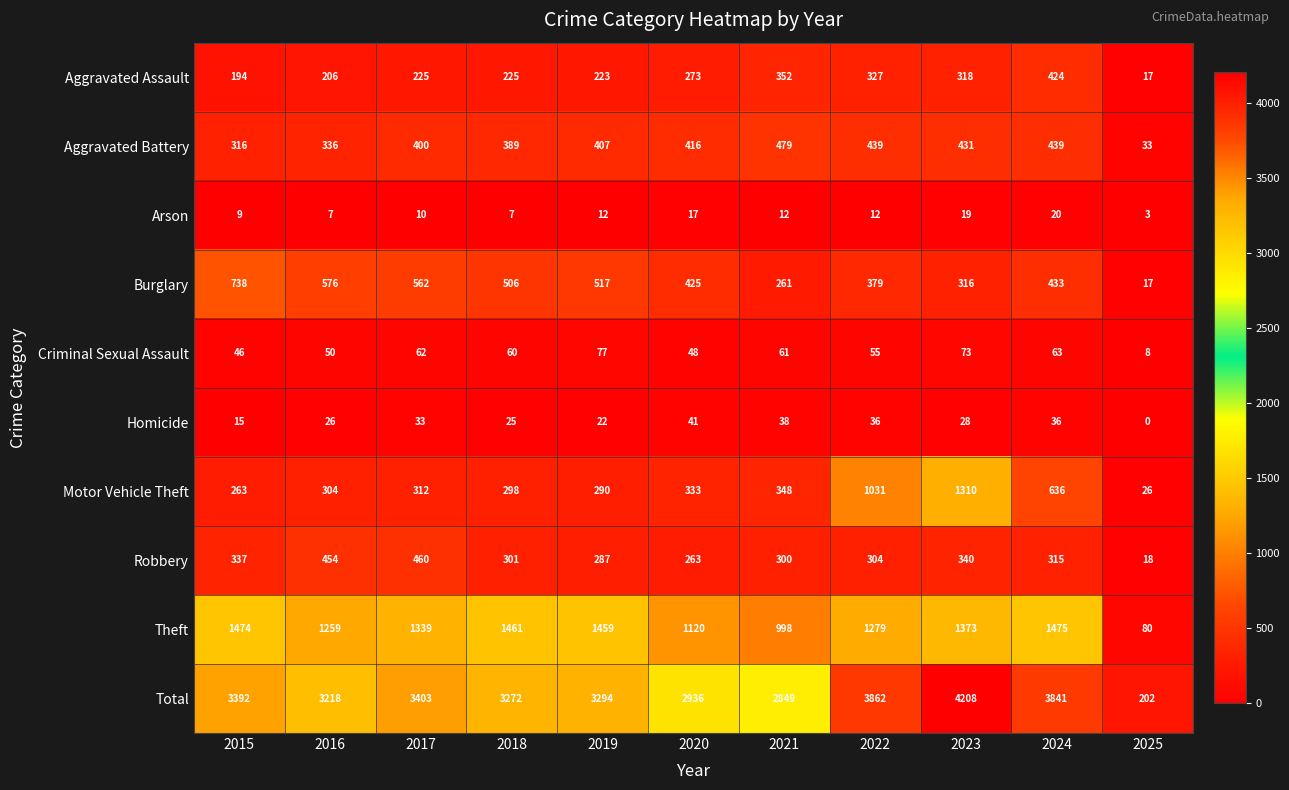

The Aggravated Assault series shows 405 at 2017. True or false?

False